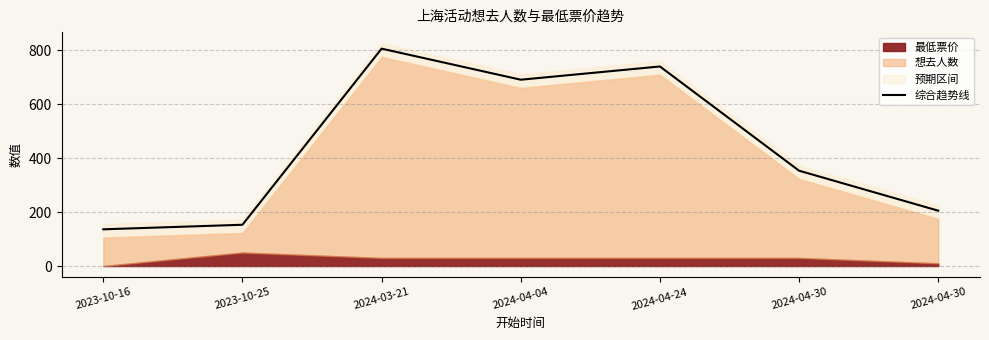

List the labels in order of value, smallest first.

2023-10-16, 2023-10-25, 2024-04-30, 2024-04-30, 2024-04-04, 2024-04-24, 2024-03-21